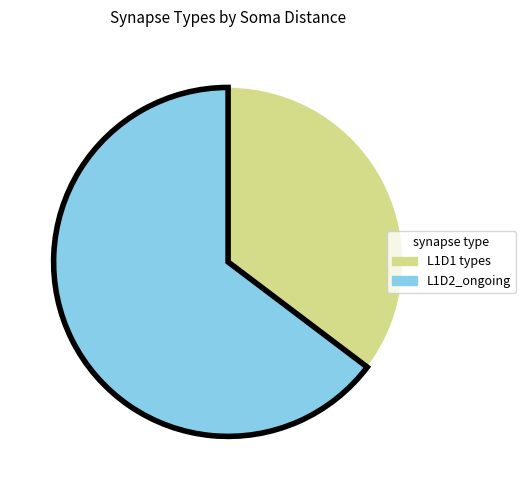

The L1D1 types slice represents 21% of the pie. True or false?

False